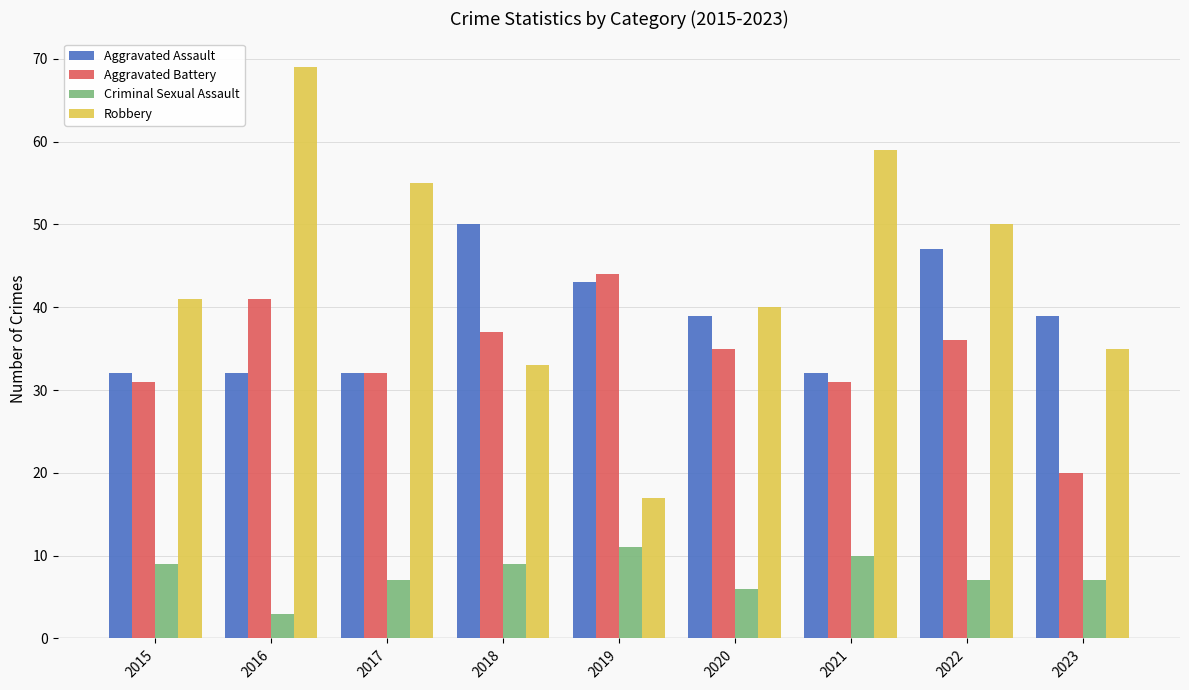

What is the difference between the Robbery values at 2019 and 2017?

38